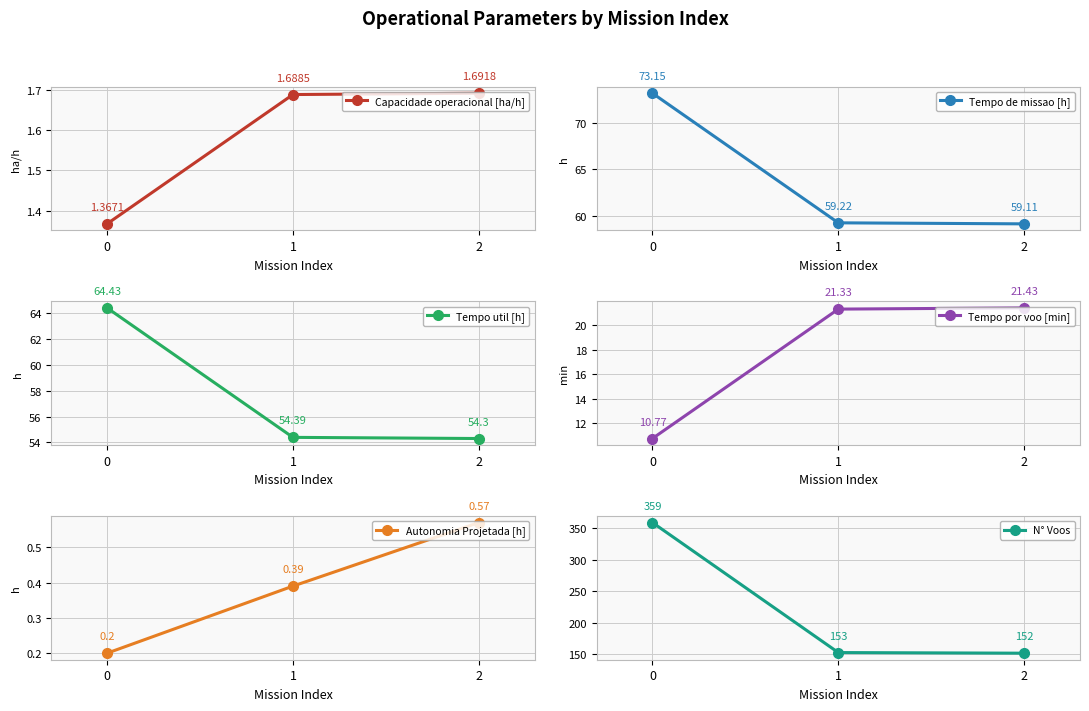

Rank the series by their maximum value, from lowest to highest.

Autonomia Projetada [h], Capacidade operacional [ha/h], Tempo por voo [min], Tempo util [h], Tempo de missao [h], N° Voos